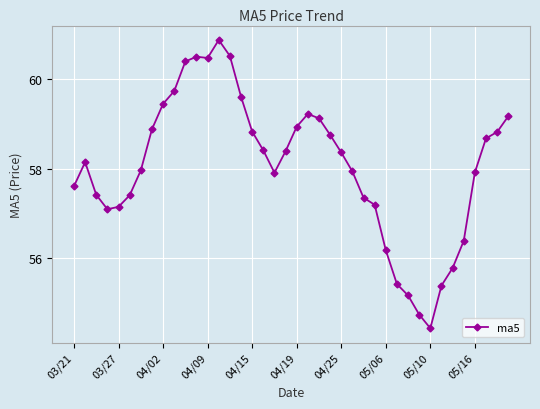

What is the average value?

58.0